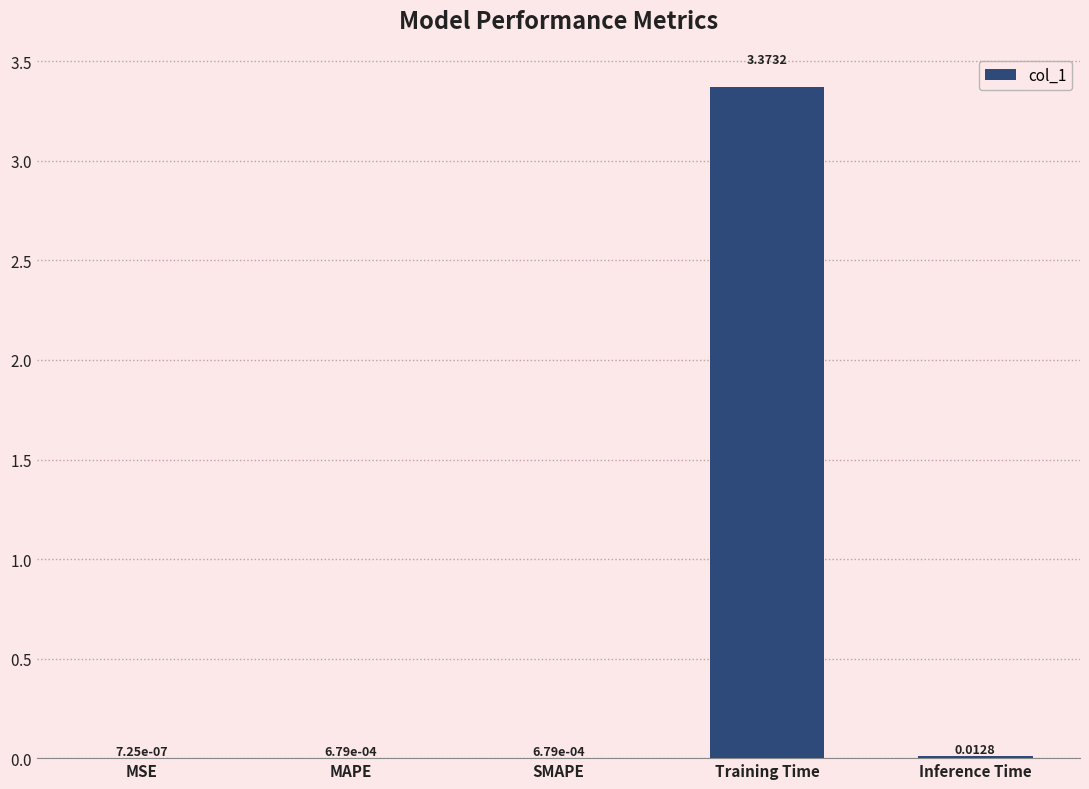

At which label is the value closest to 1?

Inference Time